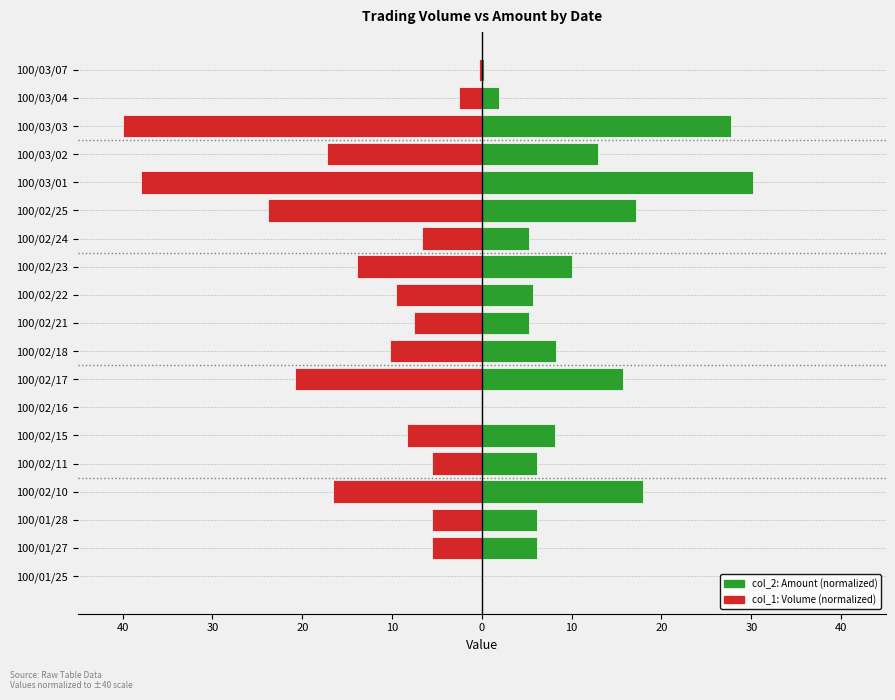

How many bars are there in each group?

2